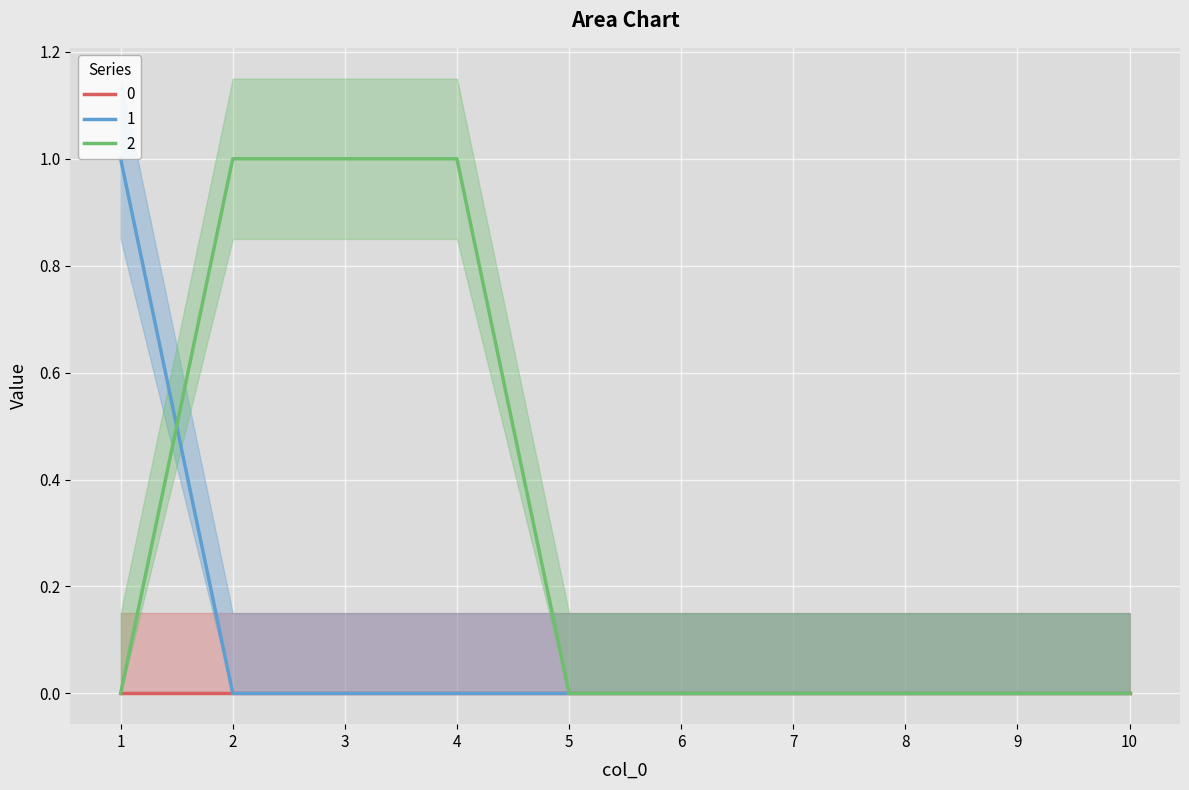

After their last crossing, which series has the higher values: 1 or 2?

2